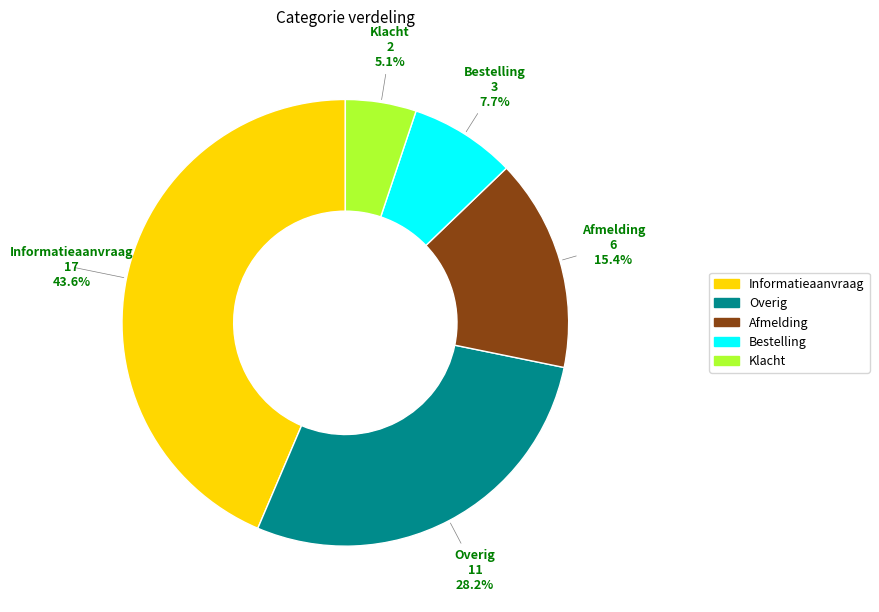

To the nearest percent, what is the combined percentage of Bestelling and Overig?

36%